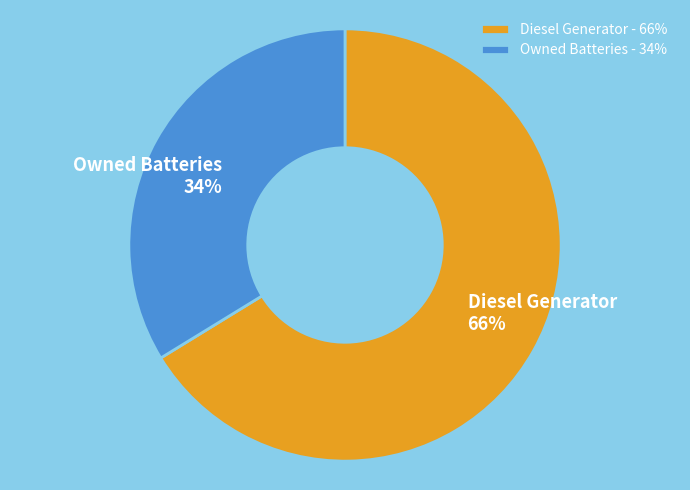

Combined, do Diesel Generator and Owned Batteries account for over 50%?

Yes